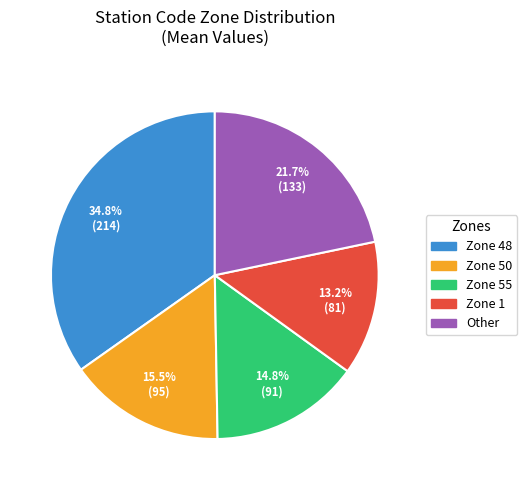

Is the sum of Zone 1 and Other greater than half?

No